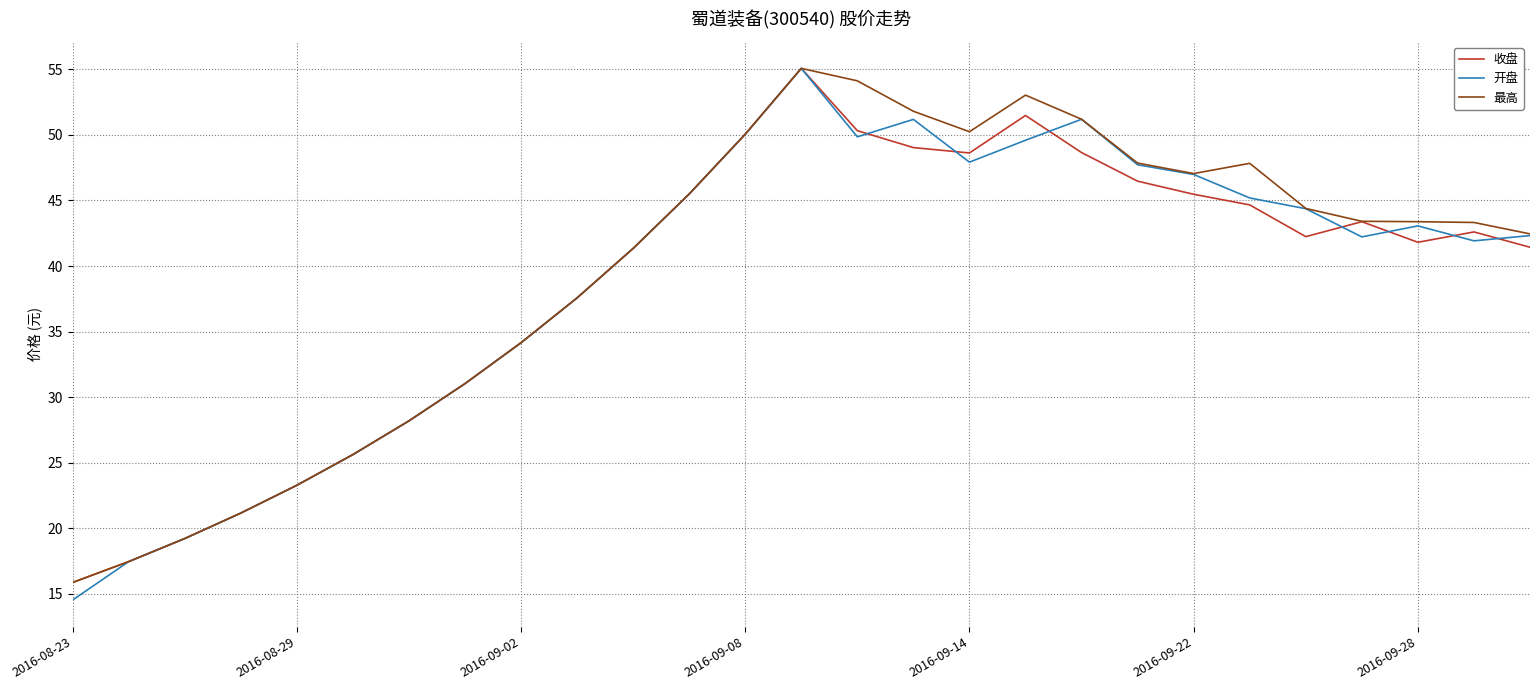

How many values in the 最高 series are below 43?

12